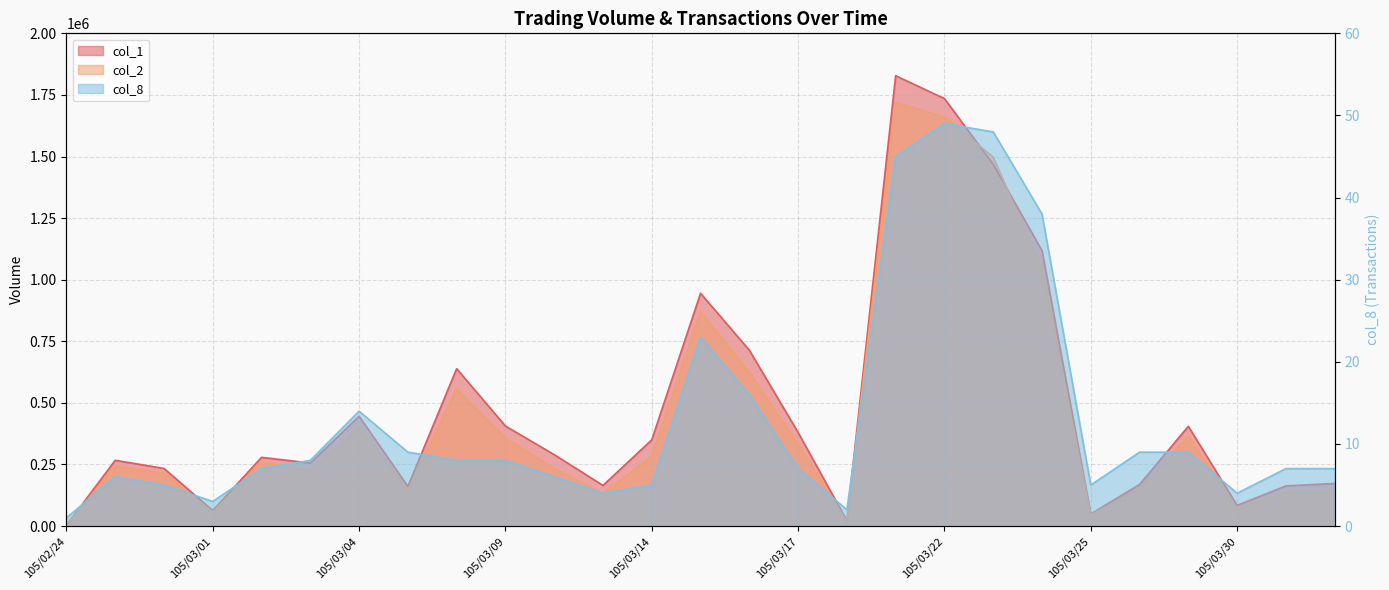

Is the value of col_2 at 105/03/31 greater than the value of col_1 at 105/04/01?

No